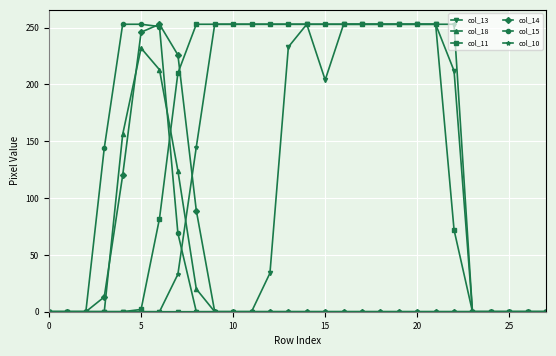

At how many categories does at least one series exceed 186?

19